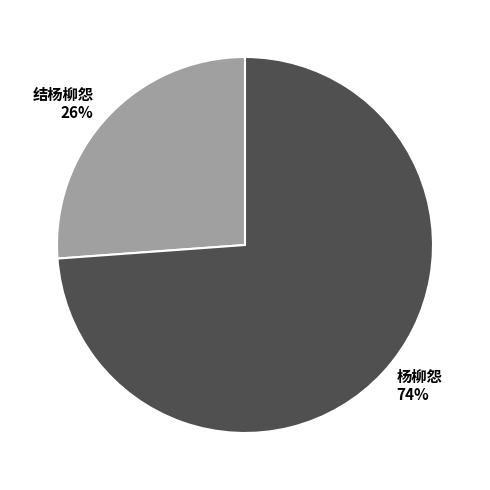

Do 结杨柳怨 and 杨柳怨 together represent more than half of the pie?

Yes